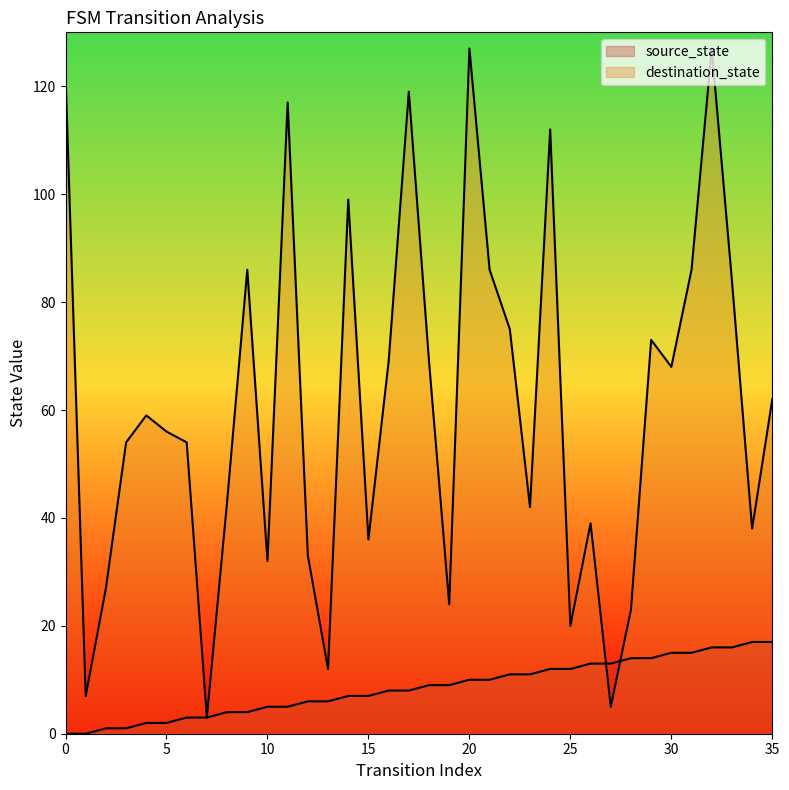

What are all the series names shown in the legend?

source_state, destination_state